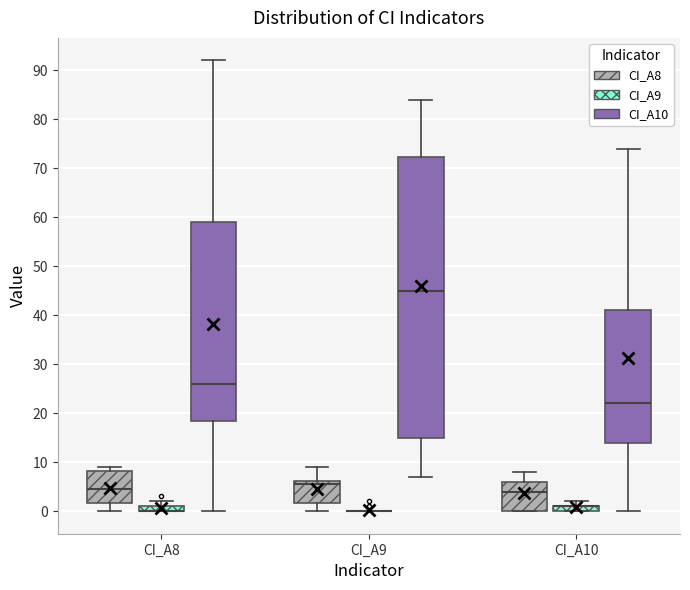

Where is the upper edge of the box for CI_A10 (CI_A9) on the y-axis? The values are not printed on the chart, so give them approximately, as read against the axis.

1